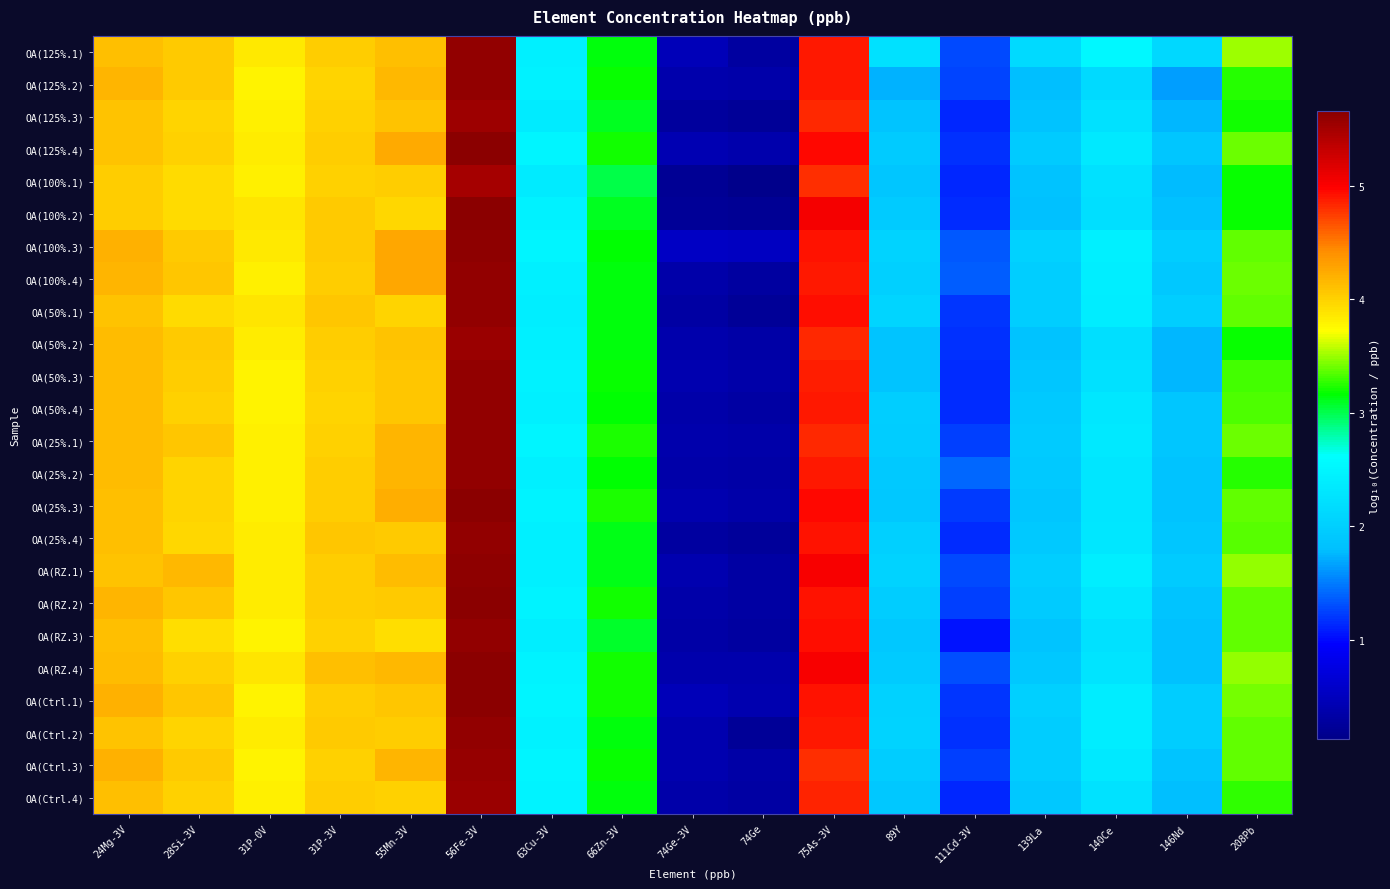

Which has a higher value, 31P-0V or 66Zn-3V?

31P-0V